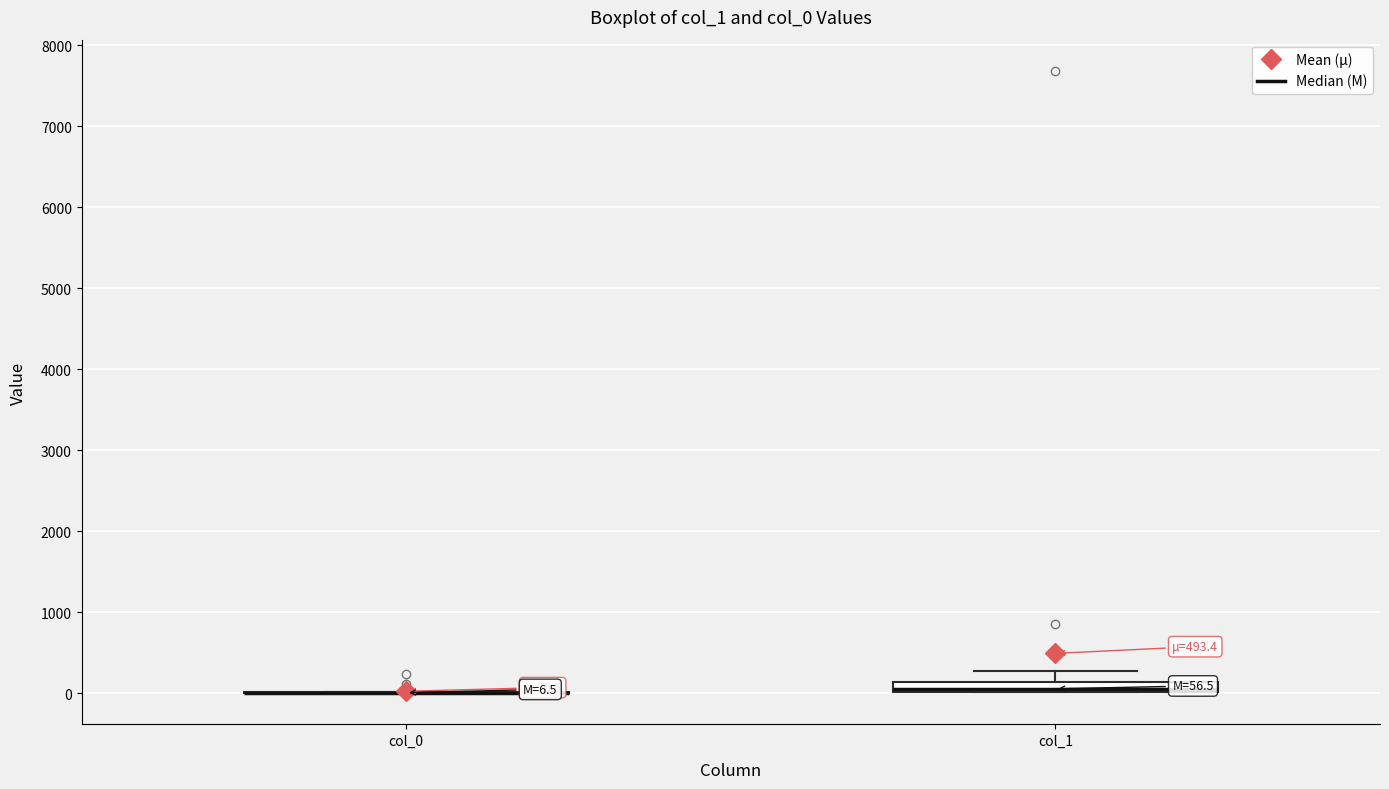

Comparing the boxes themselves (not the whiskers), which one is the tallest?

col_1